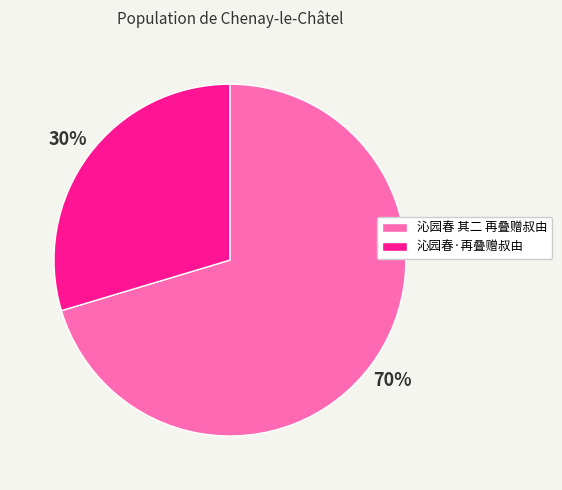

To the nearest percent, what is the combined percentage of 沁园春·再叠赠叔由 and 沁园春 其二 再叠赠叔由?

100%